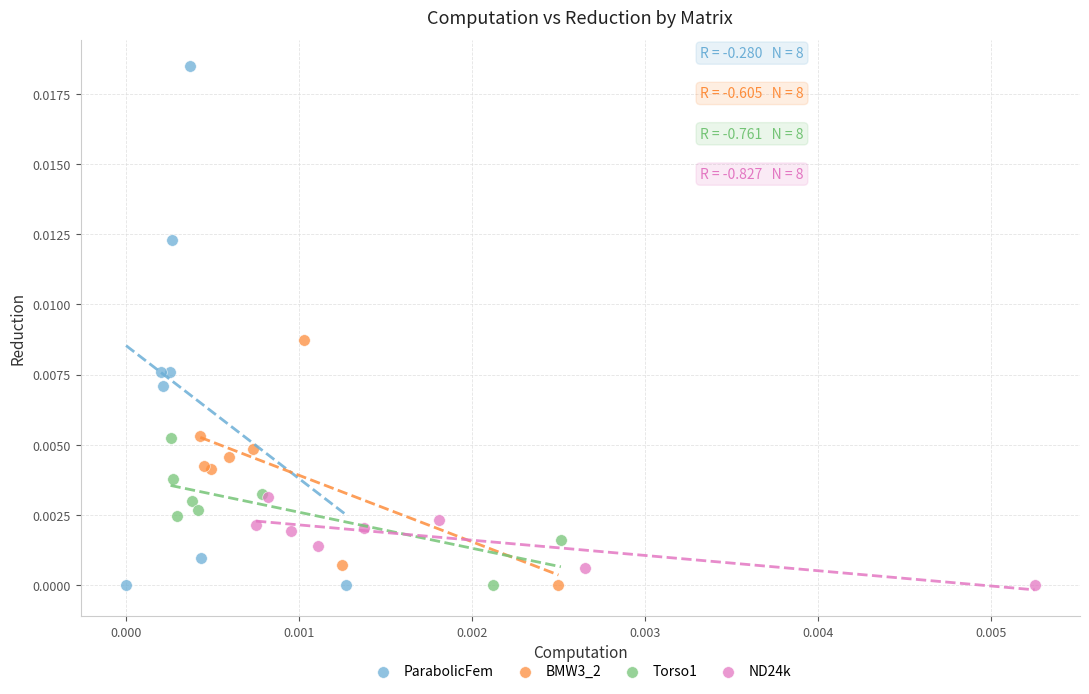

Which series has the widest spread of Y values?

ParabolicFem